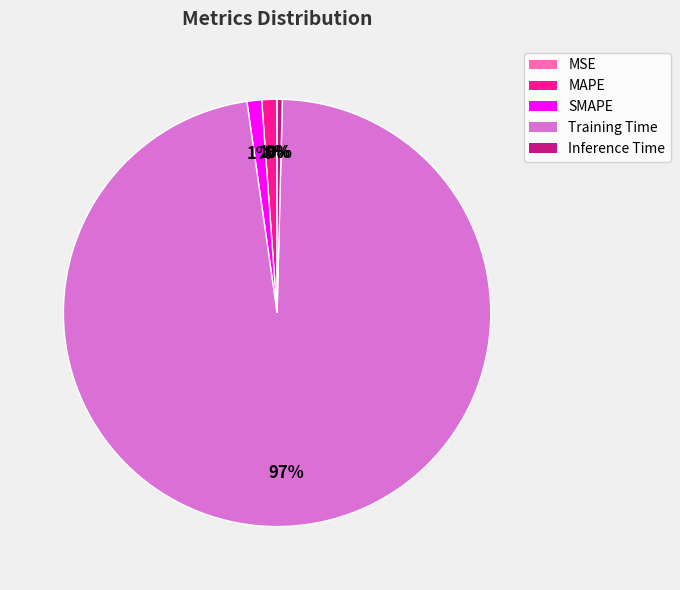

What is the majority slice?

Training Time